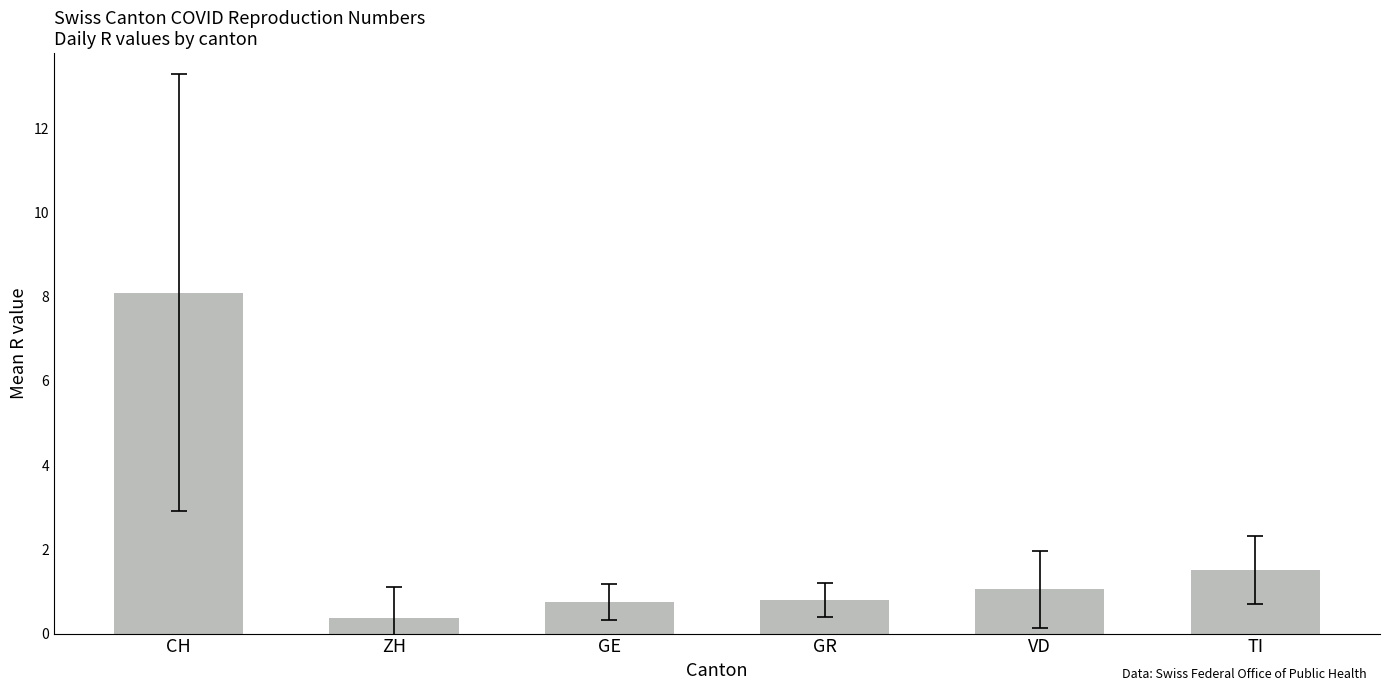

Does the chart contain any negative values?

No